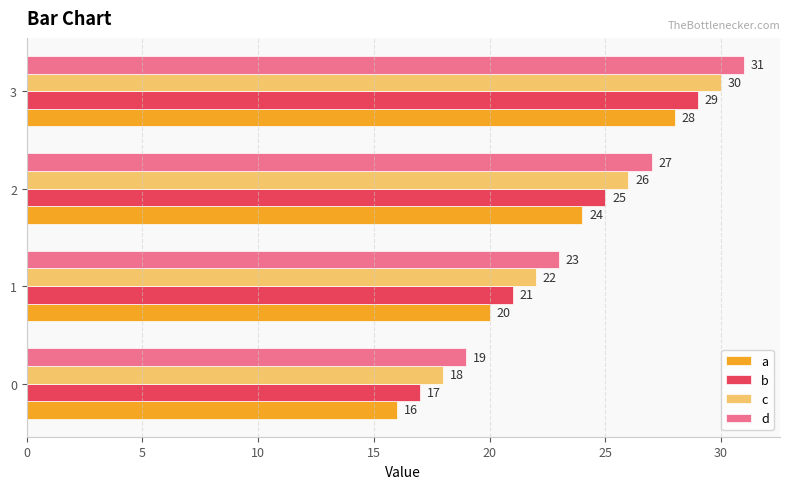

Which series has the largest total across all categories?

d